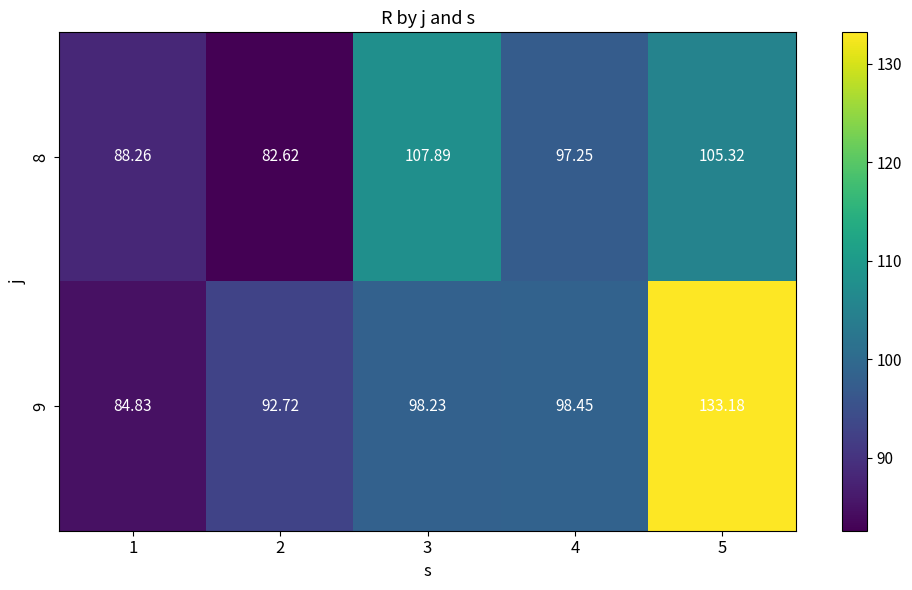

At 1, list the series in order from largest to smallest.

8, 9